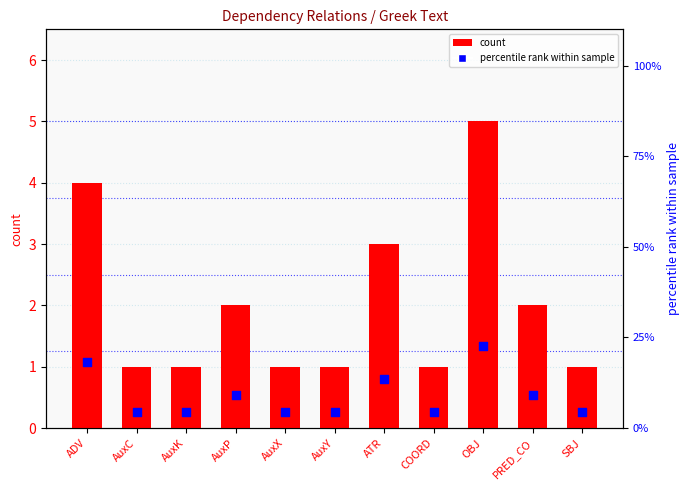

At which category is the sum across all series the highest?

OBJ